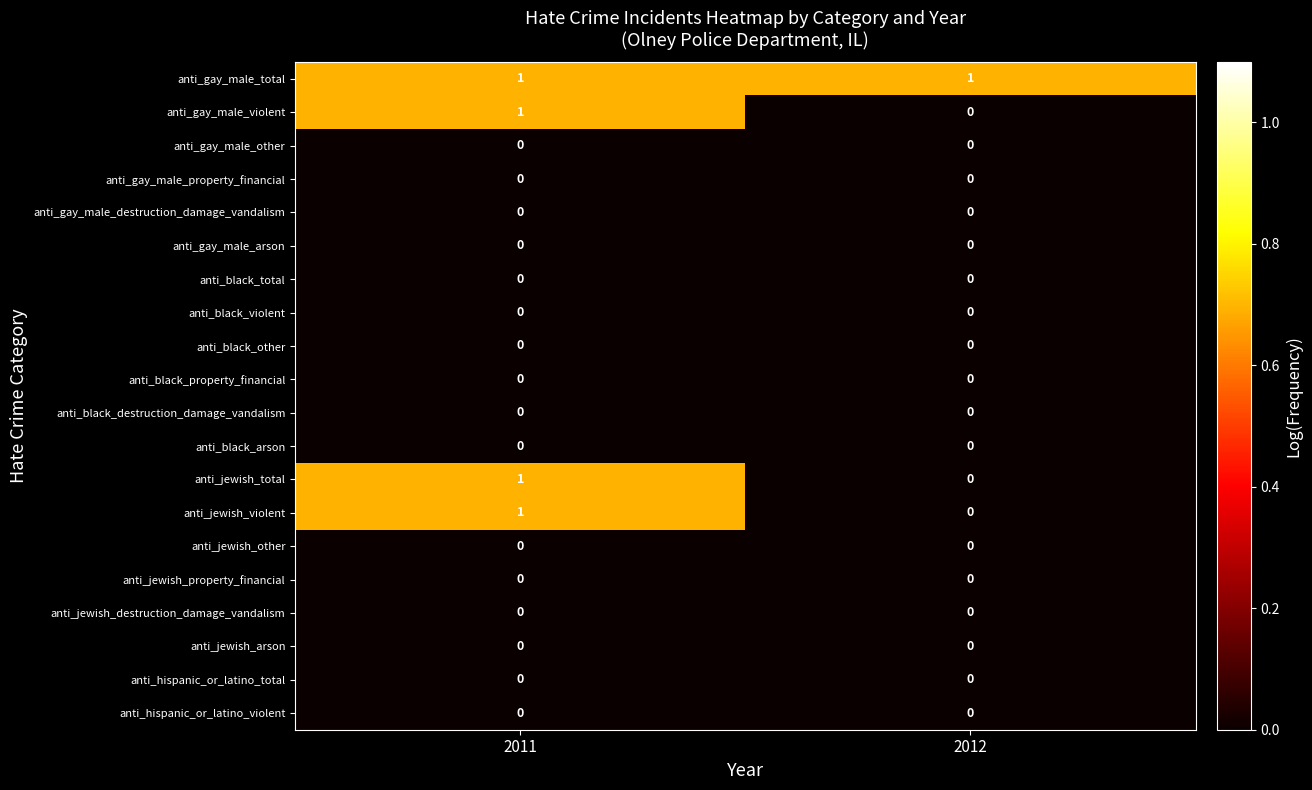

At which category is the sum across all series the highest?

2011